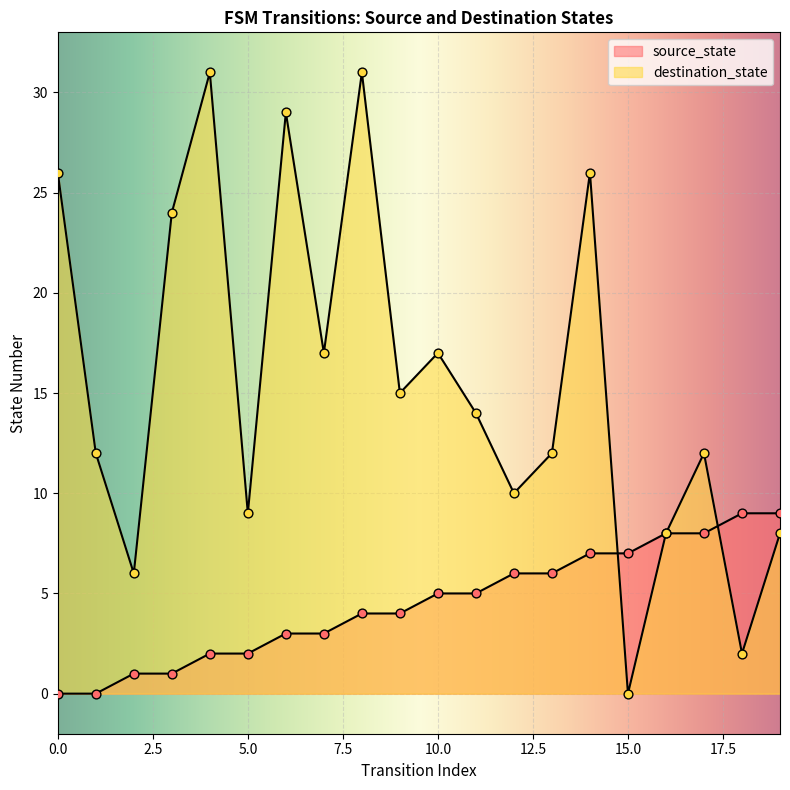

Which series has the largest total across all categories?

destination_state